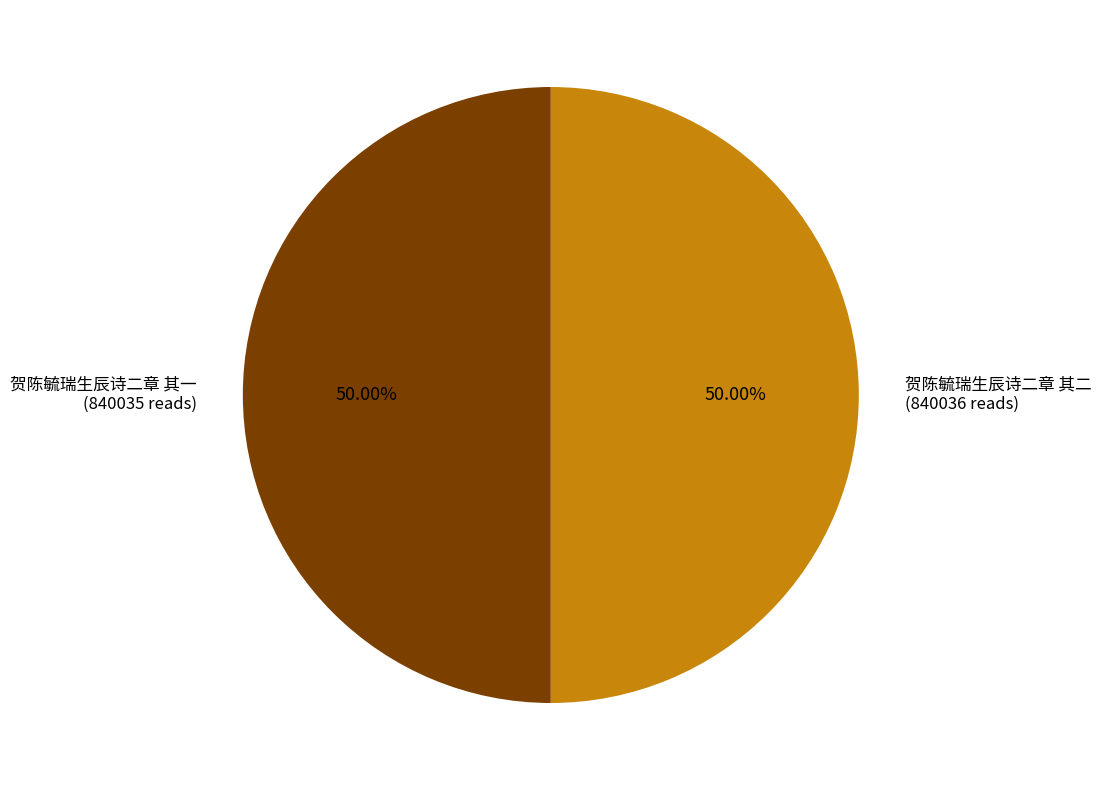

Rank the categories by value from lowest to highest.

贺陈毓瑞生辰诗二章 其一, 贺陈毓瑞生辰诗二章 其二